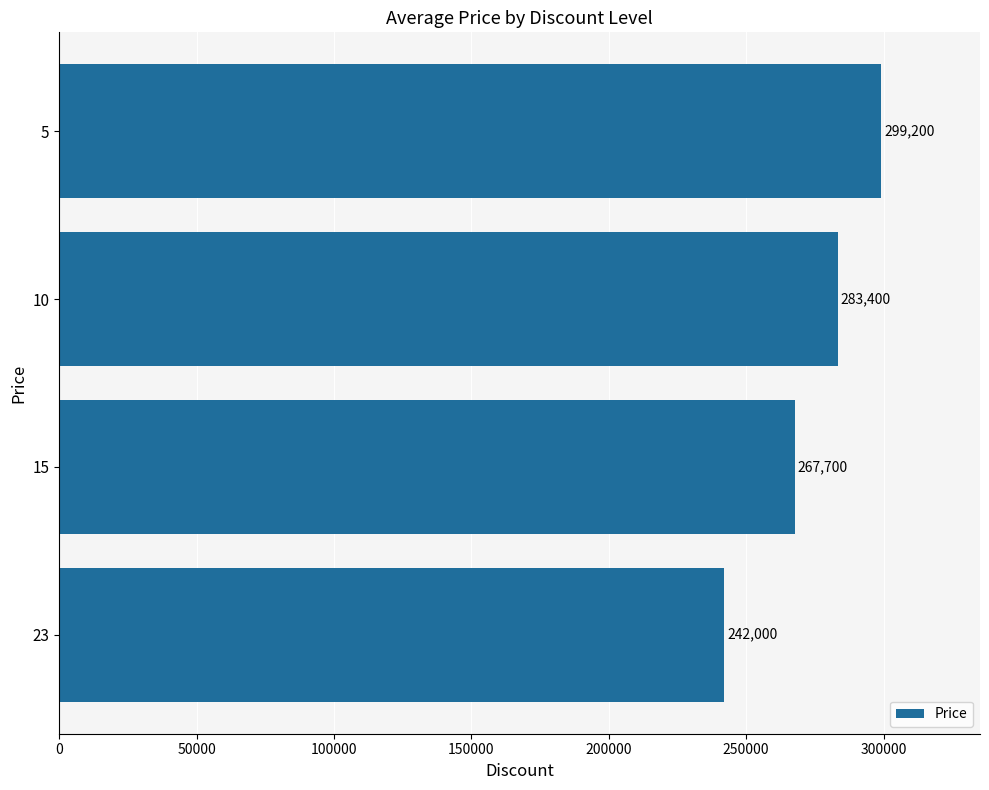

What is the change in value from 10 to 5?

+15800